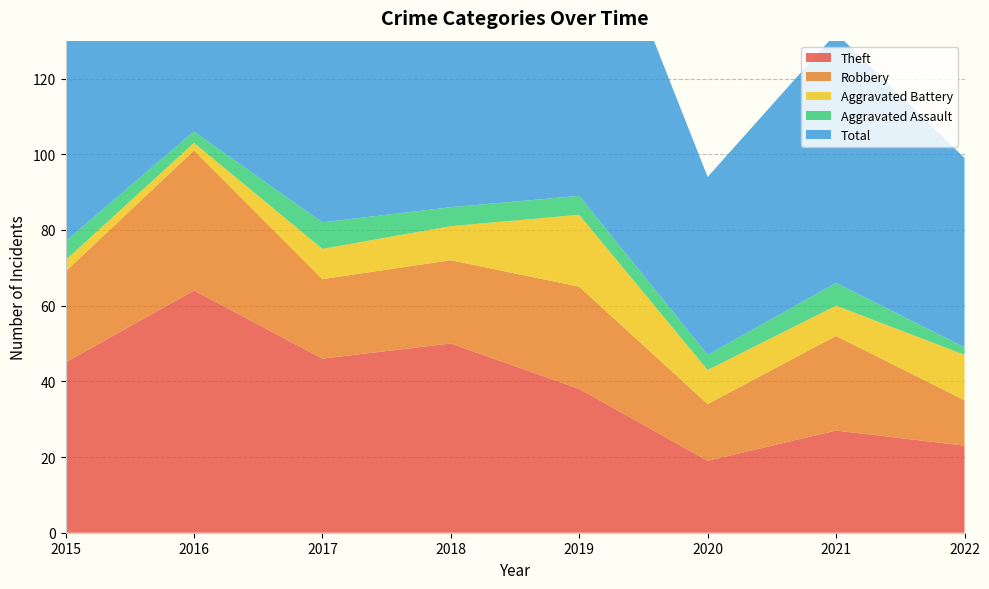

Reading left to right, extract all data points from this chart.

Theft: 45	64	46	50	38	19	27	23
Robbery: 24	37	21	22	27	15	25	12
Aggravated Battery: 3	2	8	9	19	9	8	12
Aggravated Assault: 5	3	7	5	5	4	6	2
Total: 77	106	82	88	91	47	66	50